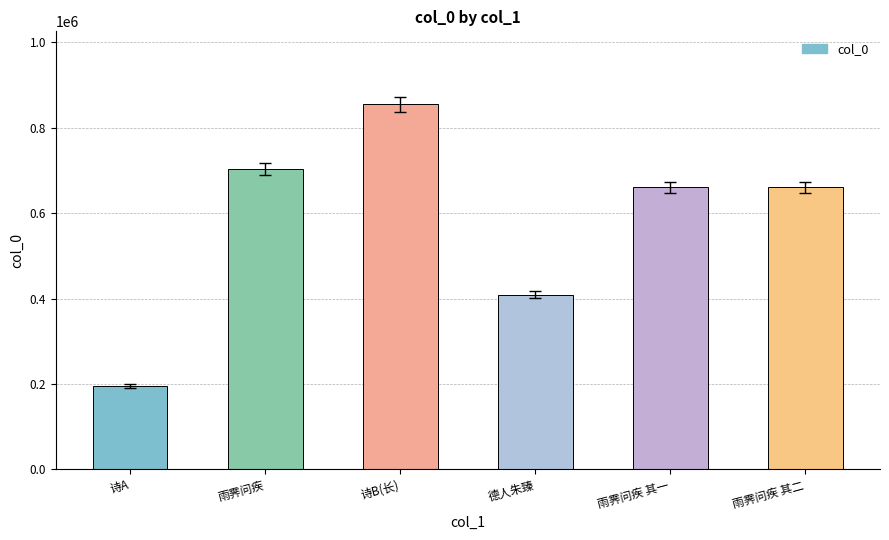

Where is the data nearest to the value 524899?

德人朱臻